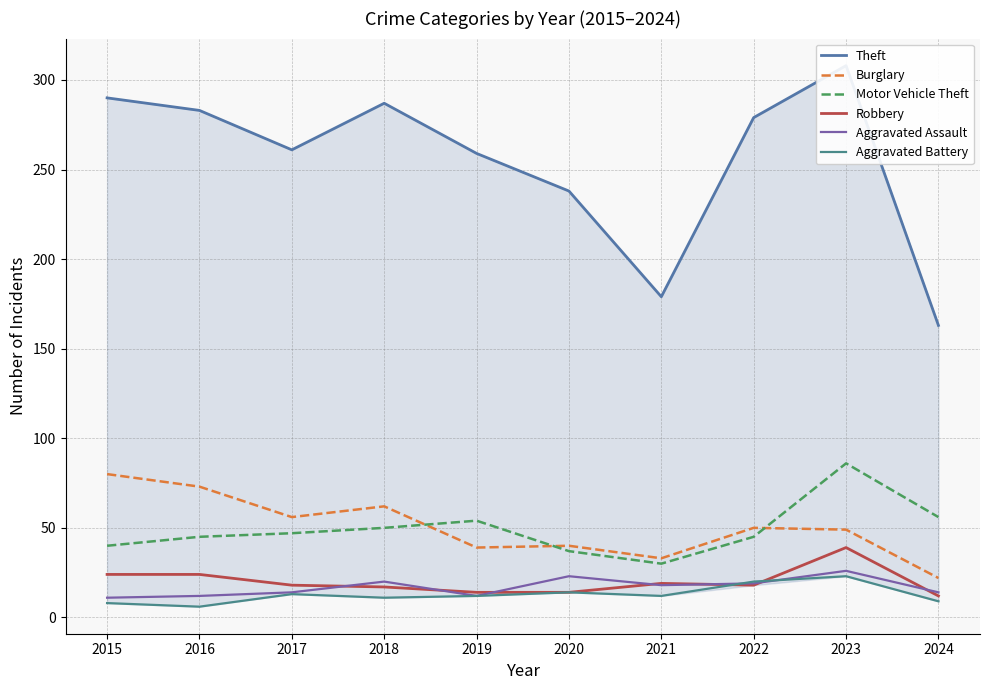

How many values in the Aggravated Assault series are below 18?

5